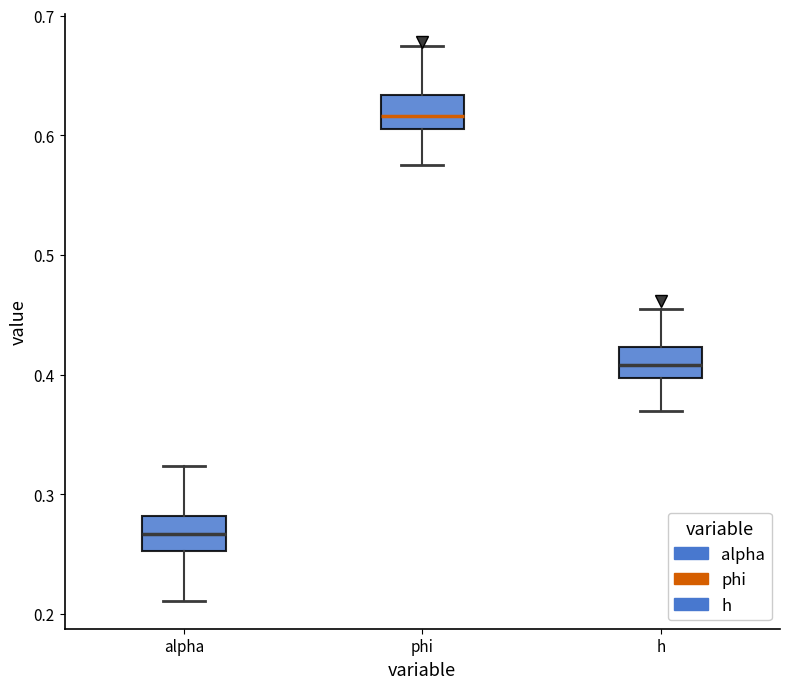

Reading left to right, transcribe this box plot: for each box, give where its median line is, the range the box spans, and where its two whiskers end, as read against the y-axis. The values are not printed on the chart, so give them approximately, as read against the axis.

alpha: median 0.27, box 0.25 to 0.28, whiskers 0.21 to 0.32
phi: median 0.62, box 0.61 to 0.63, whiskers 0.58 to 0.67
h: median 0.41, box 0.40 to 0.42, whiskers 0.37 to 0.46